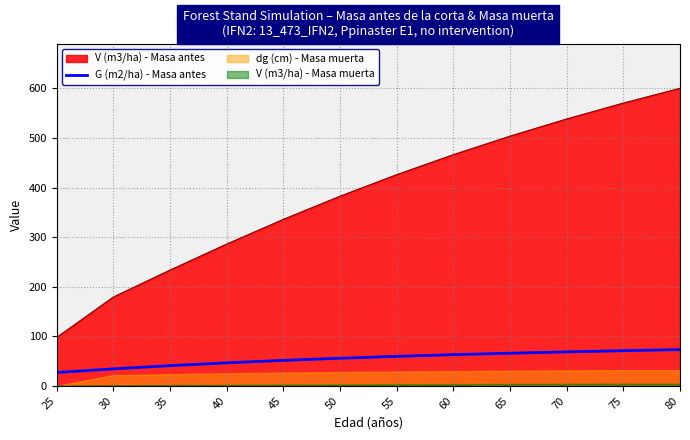

Is it true that the value at 25 is 27.0?

True